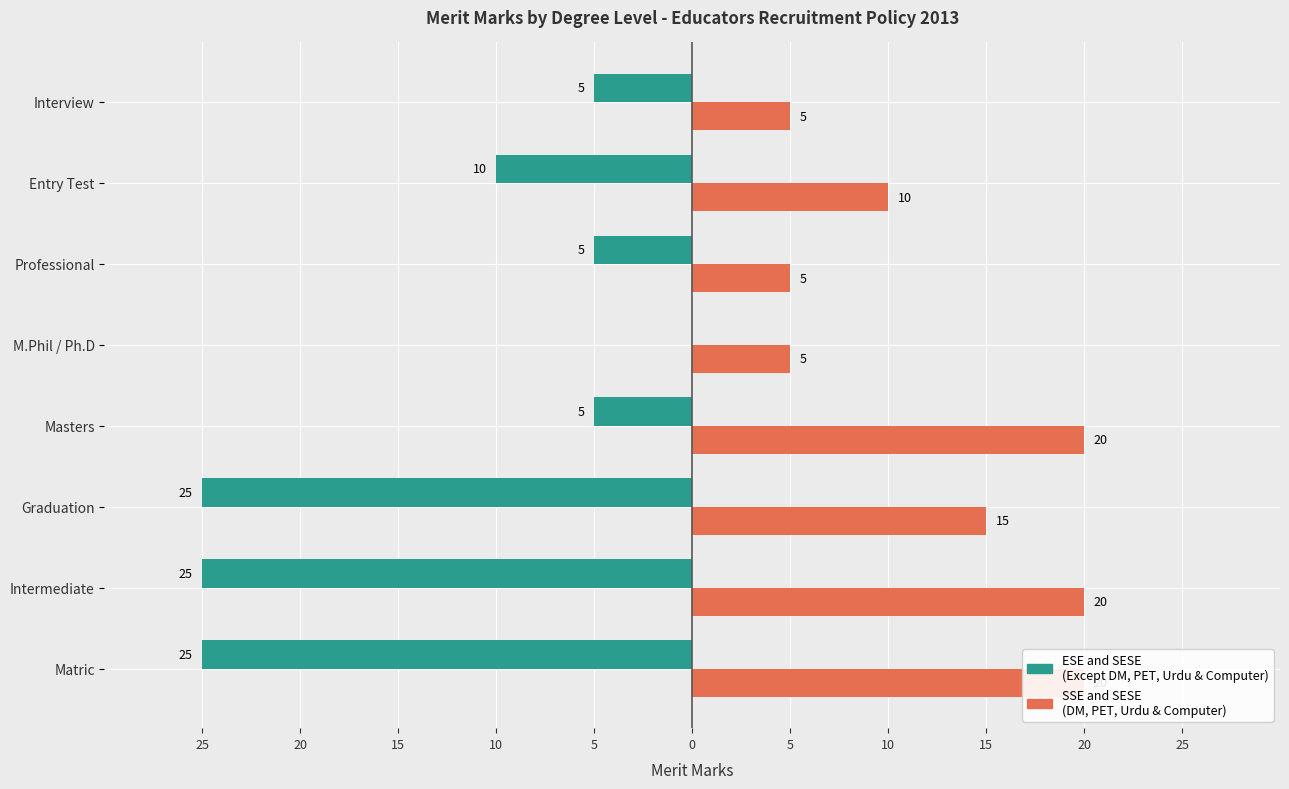

Is the value of ESE and SESE (Except DM, PET, Urdu & Computer) at Matric greater than the value of SSE and SESE (DM, PET, Urdu & Computer) at Entry Test?

No